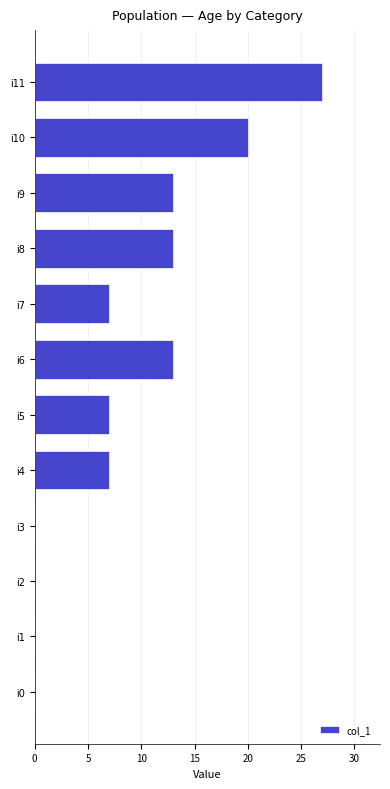

What is the maximum value shown in the chart?

27